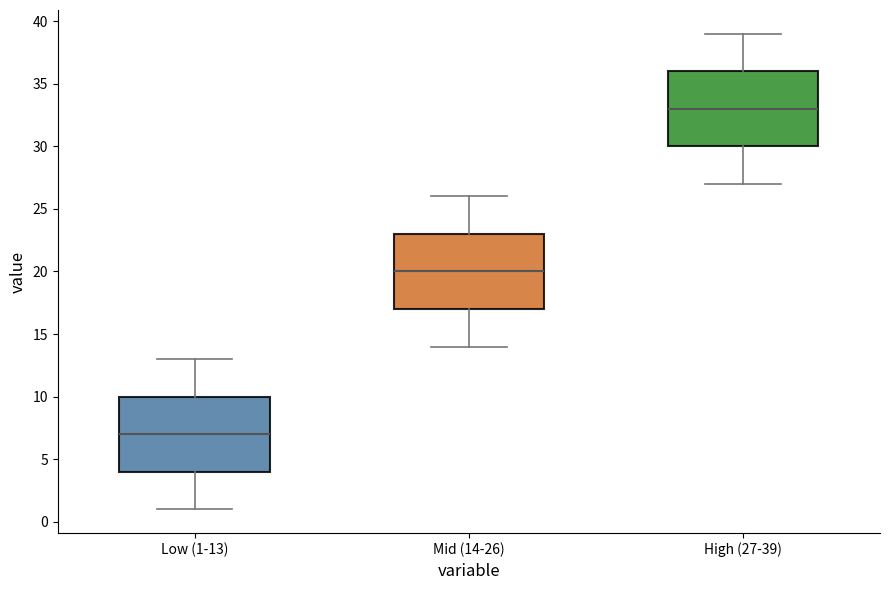

Where does the upper whisker of the box for Low (1-13) end on the y-axis? The values are not printed on the chart, so give them approximately, as read against the axis.

13